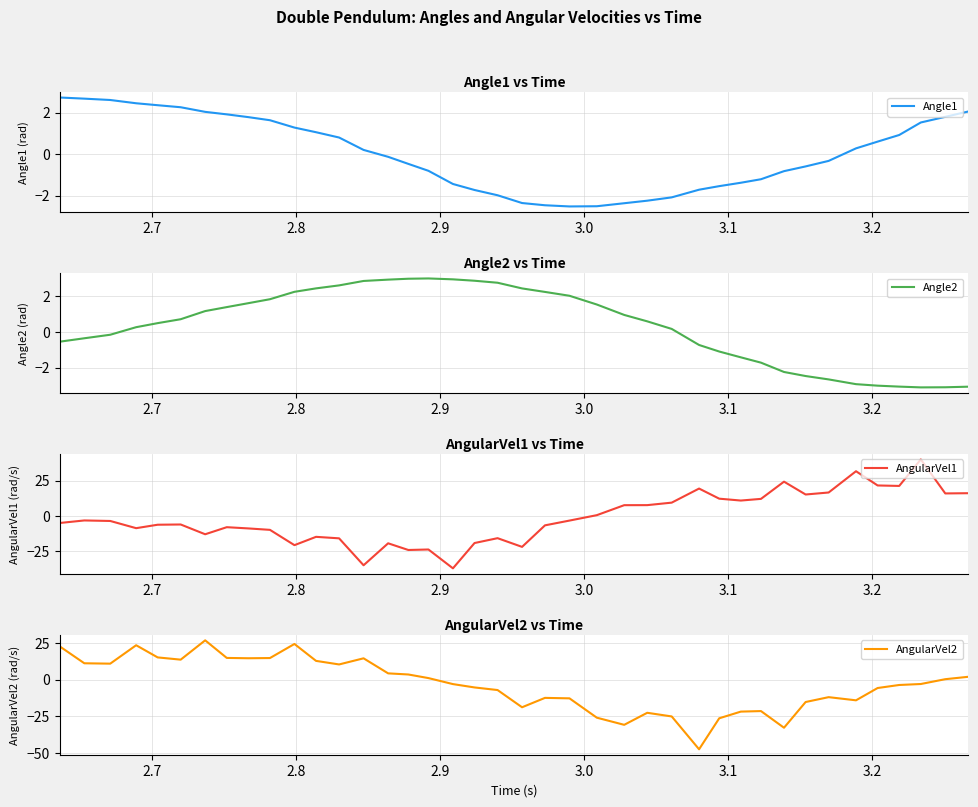

What is the value of the AngularVel1 point at the 37th from the left?

21.3